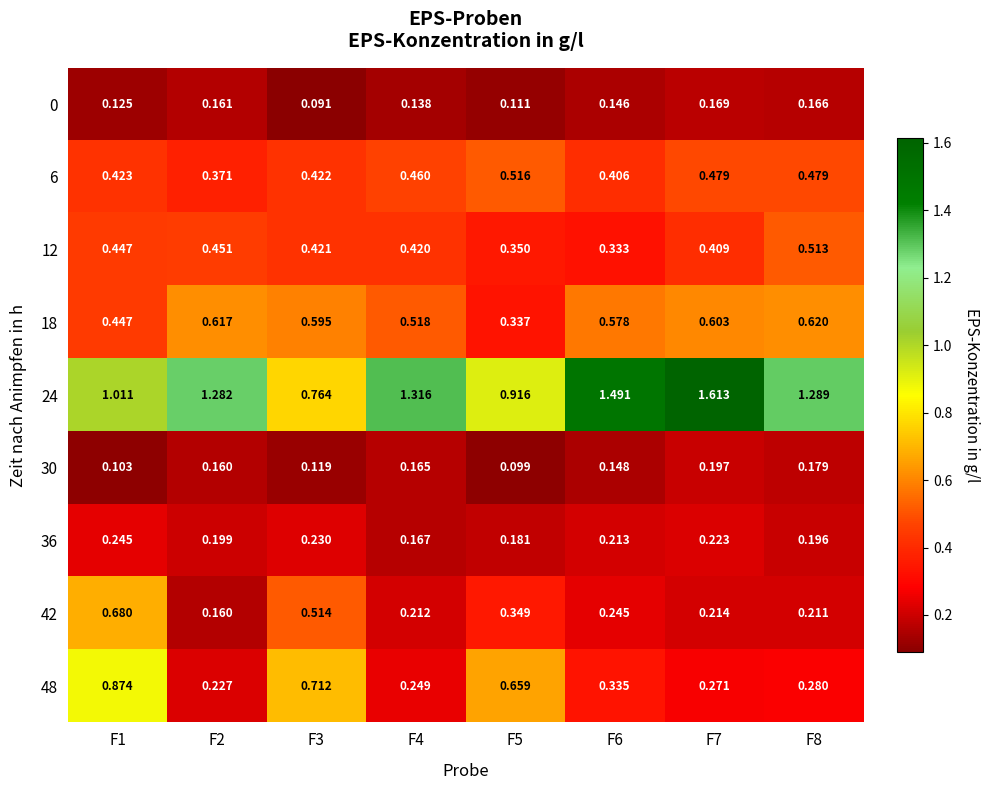

Is the value of 30 at F8 greater than the value of 18 at F4?

No